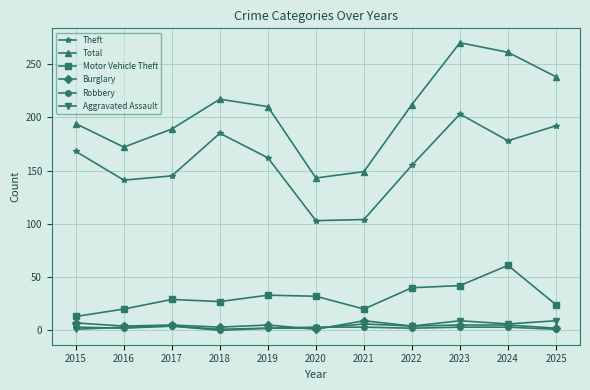

True or false: Motor Vehicle Theft has a value of 30 at 2021.

False